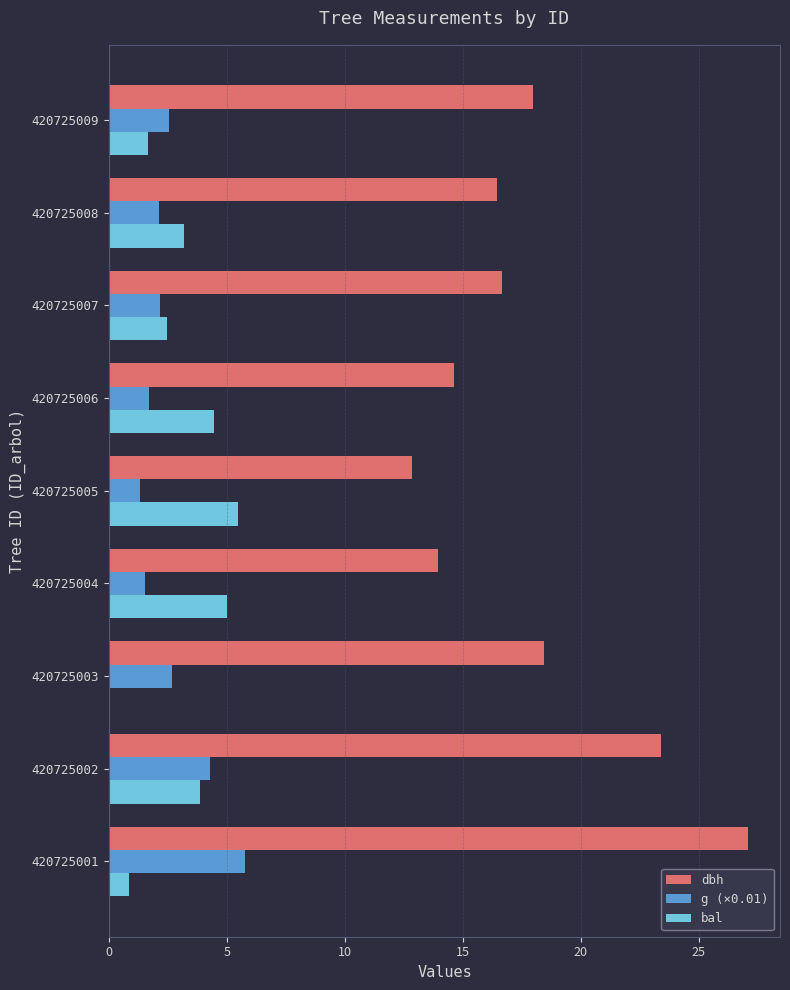

Is it true that g (×0.01) equals 4.3 at 420725002?

True